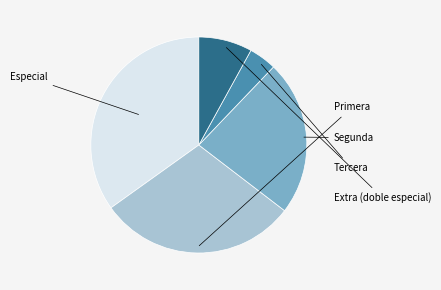

Does Especial account for over 50% of the chart?

No